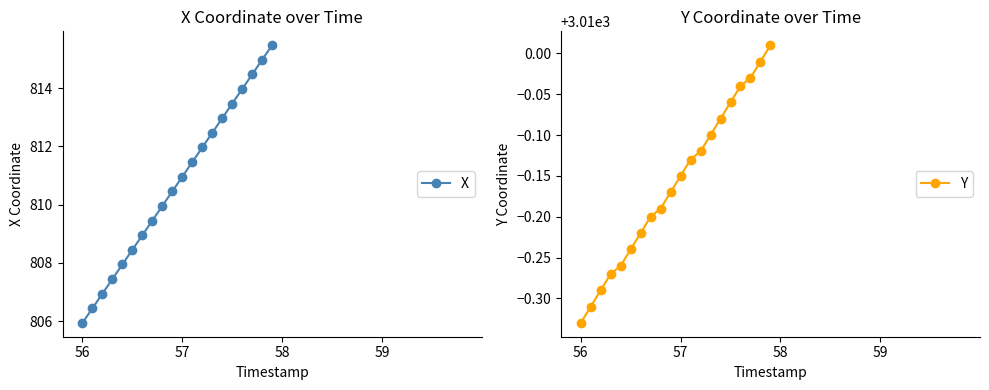

List the series in order of their peak value, highest first.

Y, X